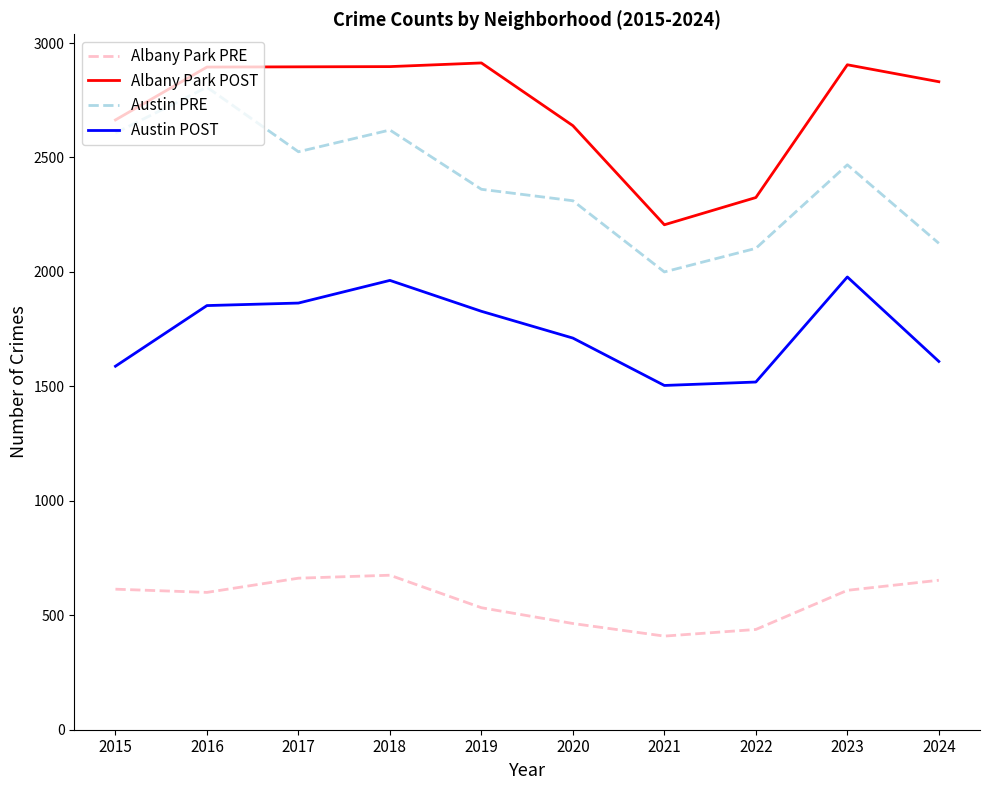

What are all the series names shown in the legend?

Albany Park PRE, Albany Park POST, Austin PRE, Austin POST